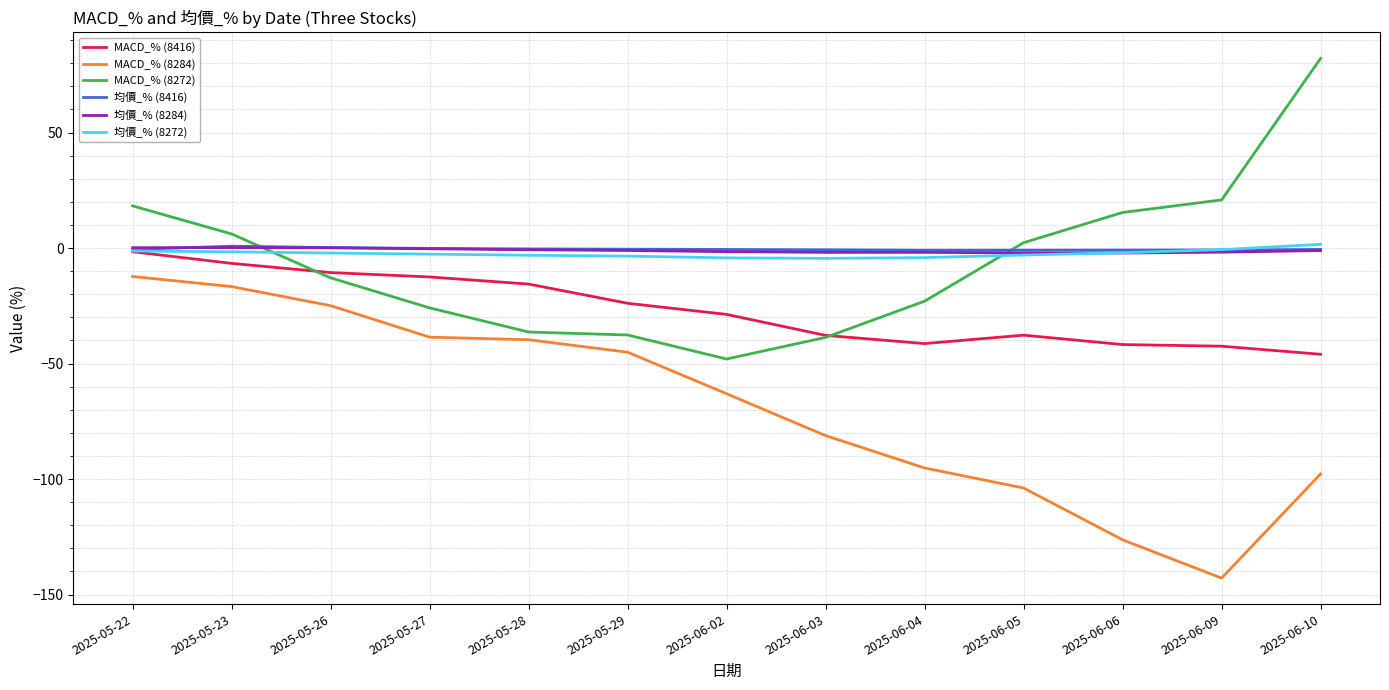

What is the difference between the maximum and minimum values in the 均價_% (8284) series?

2.3